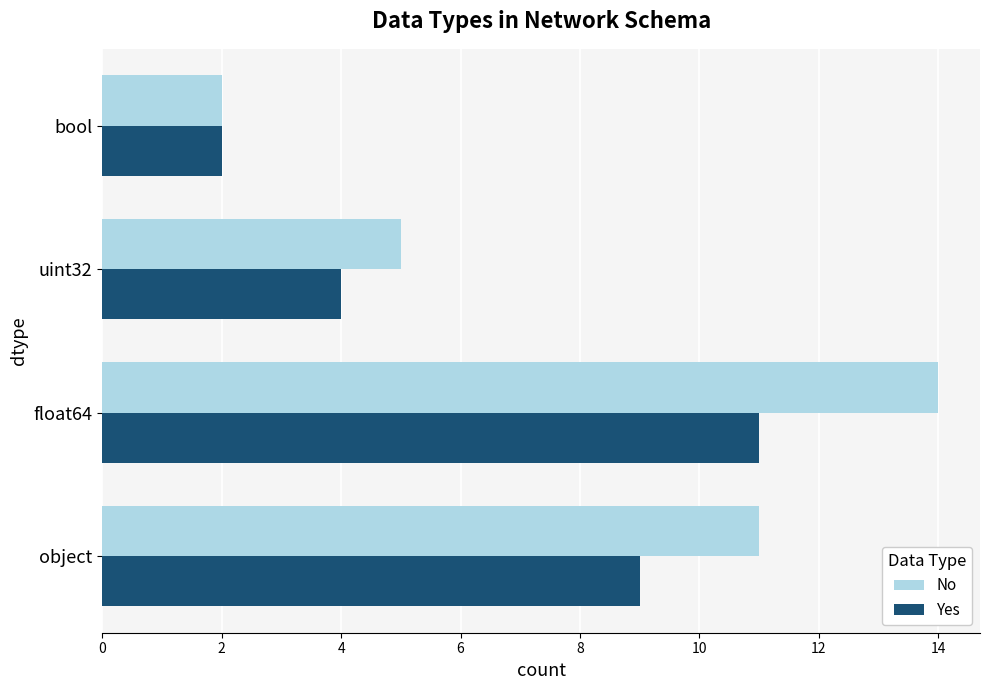

Between object and bool, which series saw the biggest shift?

No